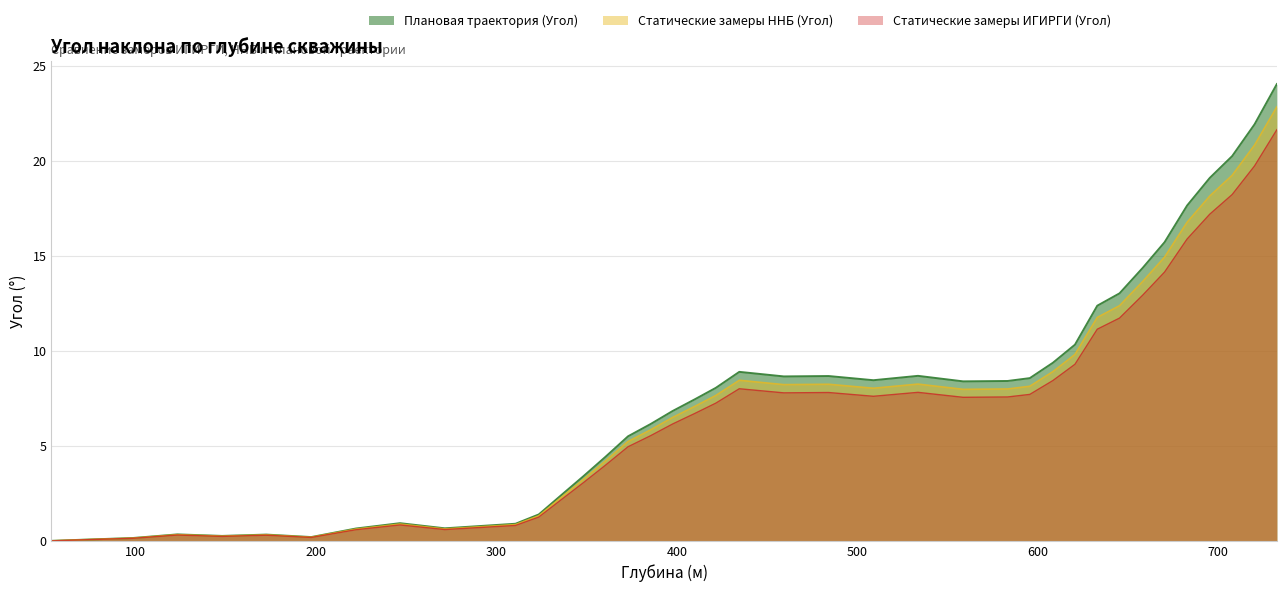

At which category does Плановая траектория (Угол) reach its first local peak?

123.03